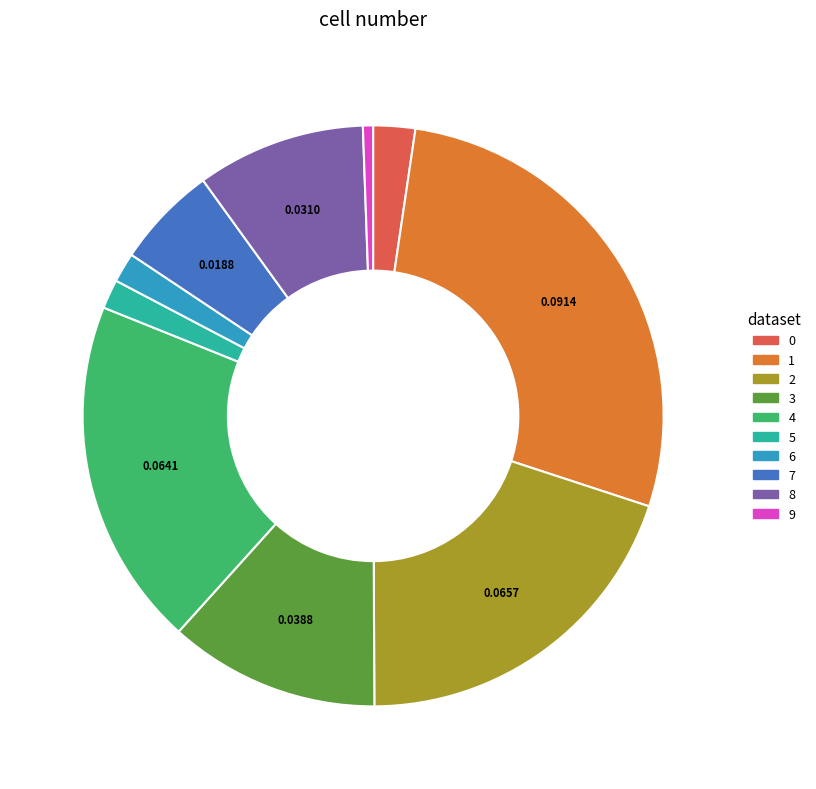

Does 4 account for over 50% of the chart?

No